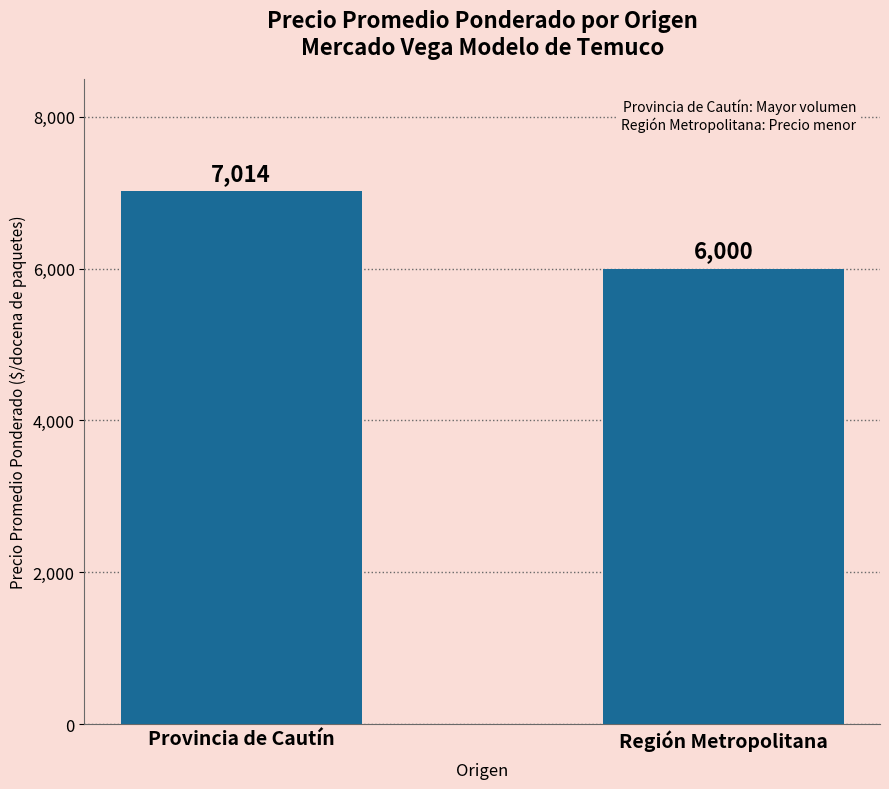

Which category has the lowest value across all series?

Región Metropolitana